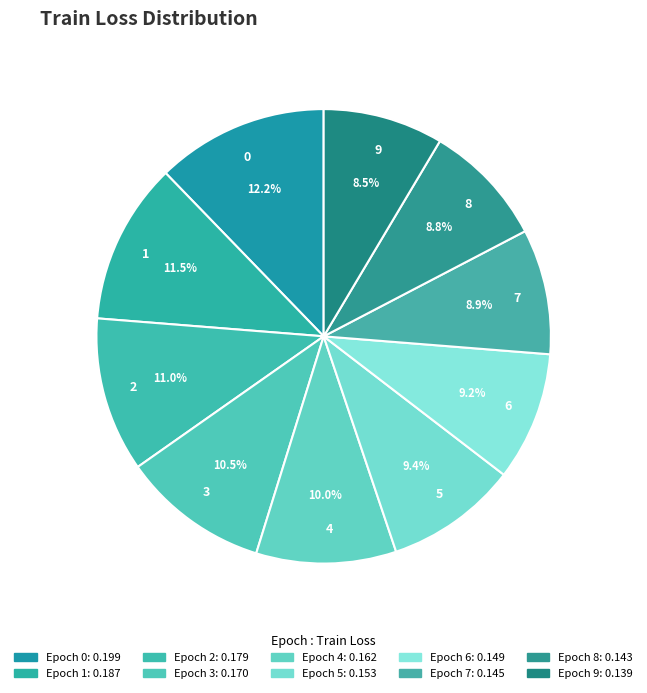

How many segments does this pie chart have?

10